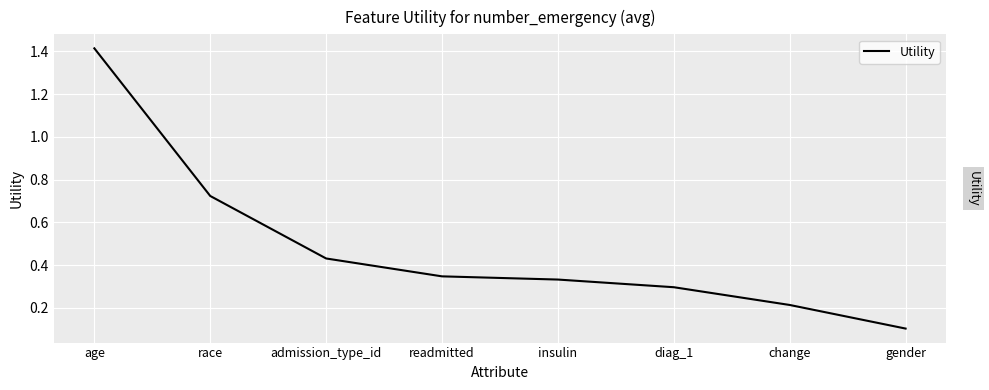

Rank the categories by value from lowest to highest.

gender, change, diag_1, insulin, readmitted, admission_type_id, race, age